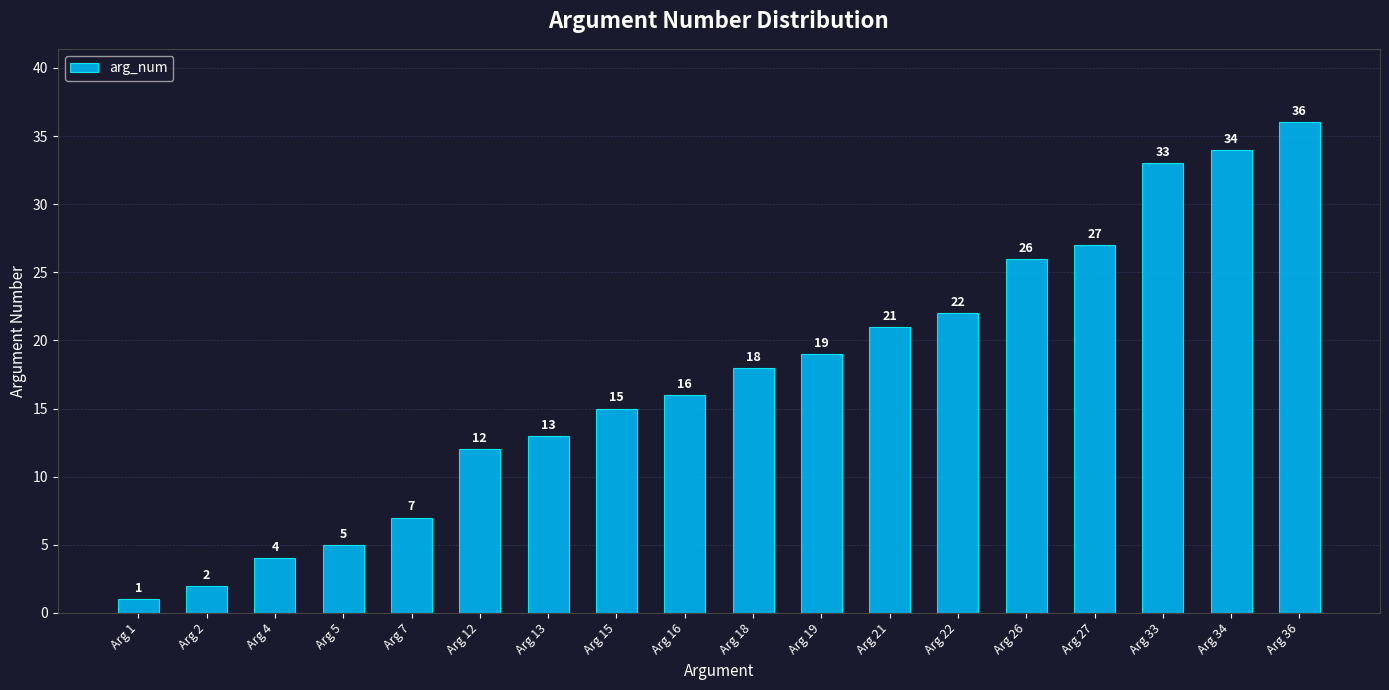

Reading left to right, list all the values displayed in this chart.

1	2	4	5	7	12	13	15	16	18	19	21	22	26	27	33	34	36